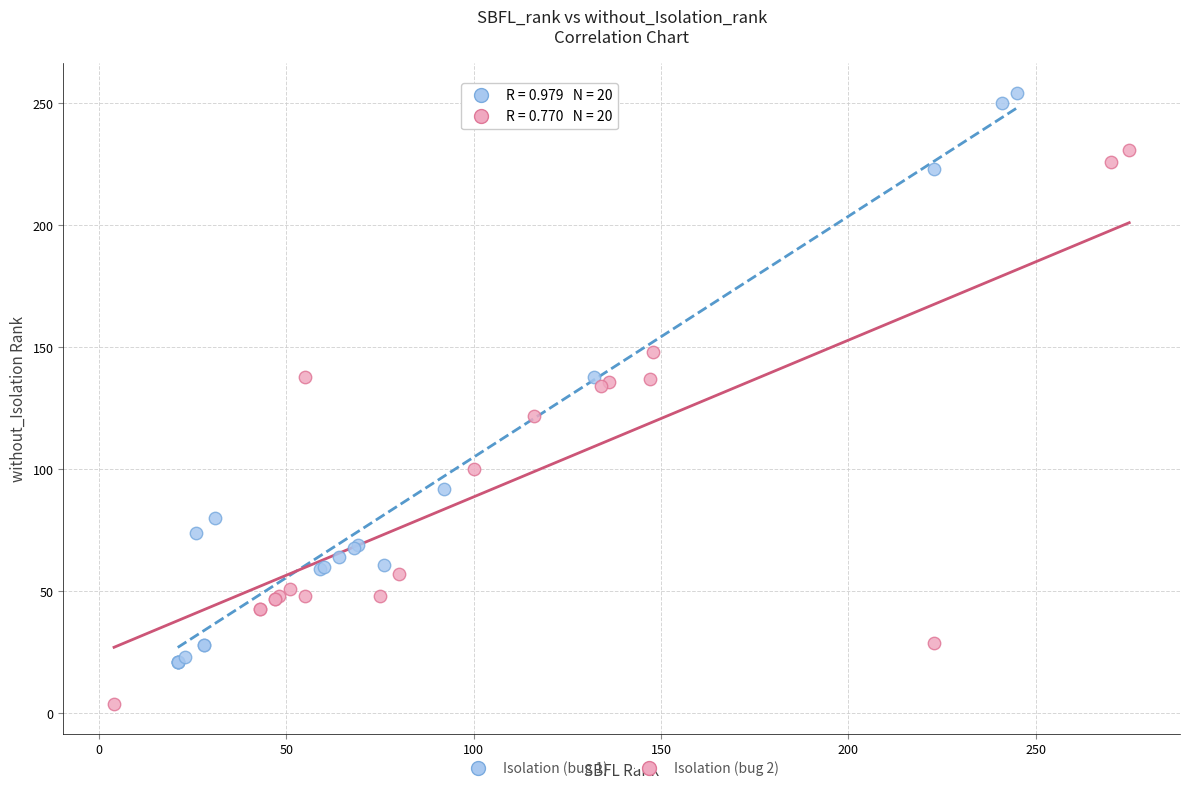

Which series contains the lowest Y value?

Isolation (bug 2)